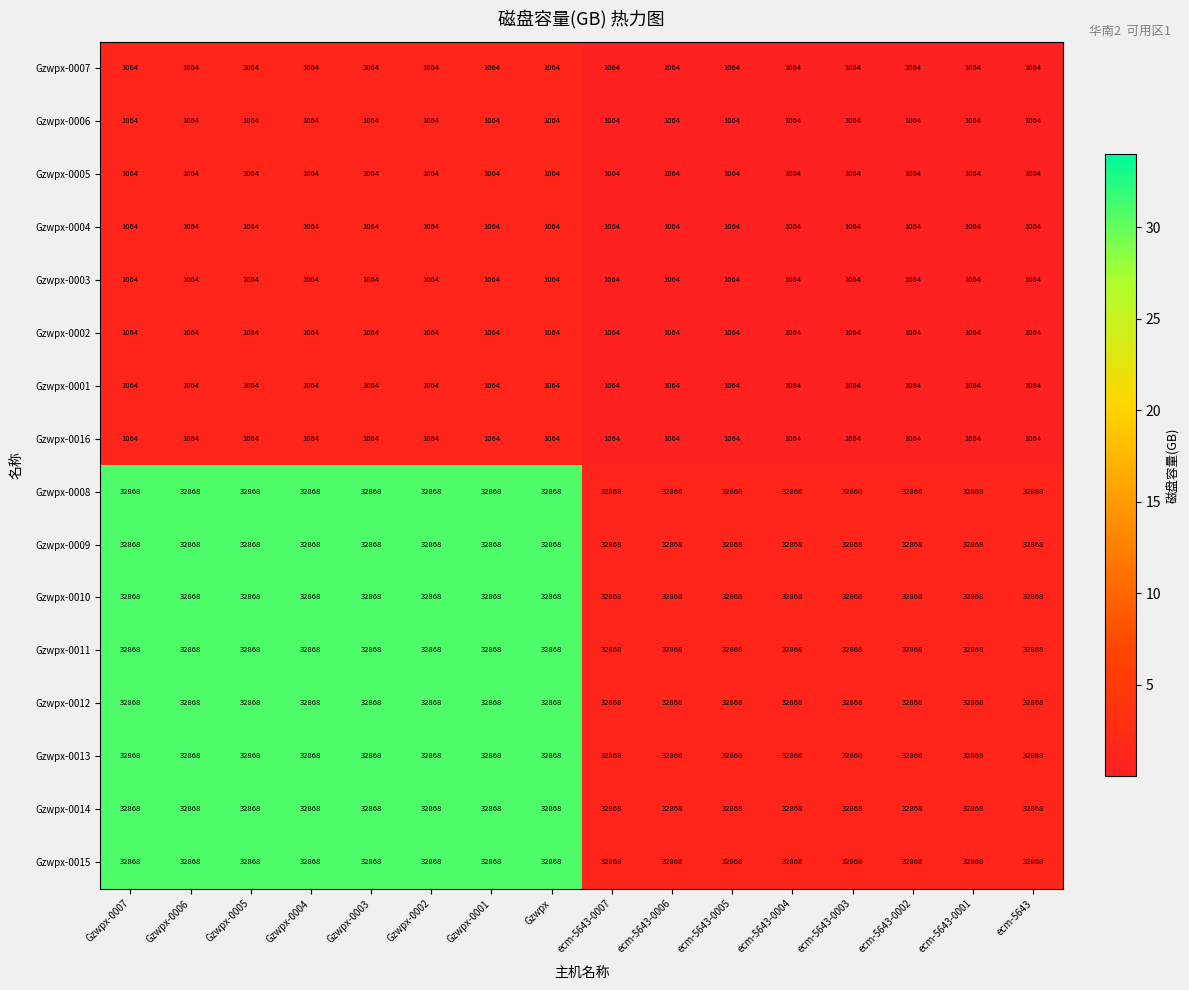

What is the sum of the Gzwpx-0008 values at ecm-5643-0001 and Gzwpx-0007?

65736